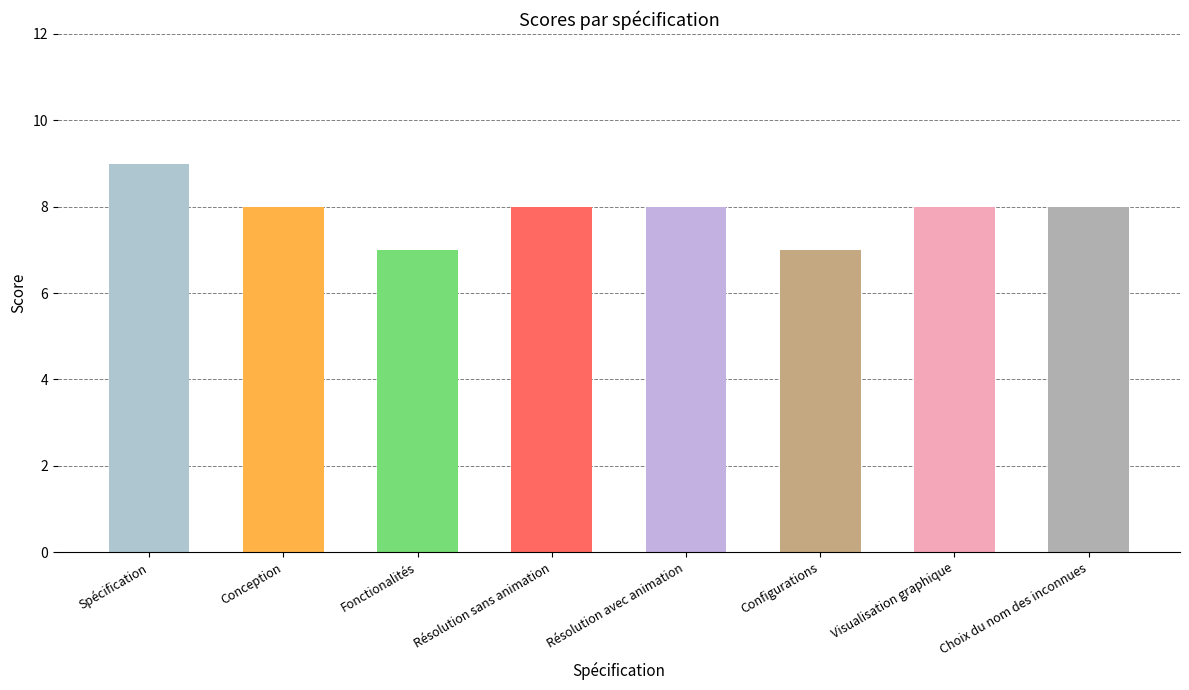

What is the ratio of the value at Résolution avec animation to the value at Conception?

1.0